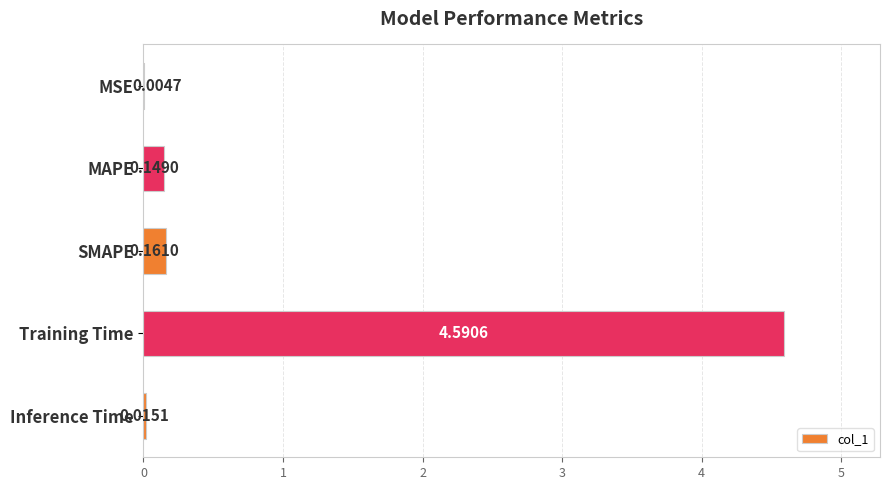

What is the change in value from MSE to MAPE?

+0.1